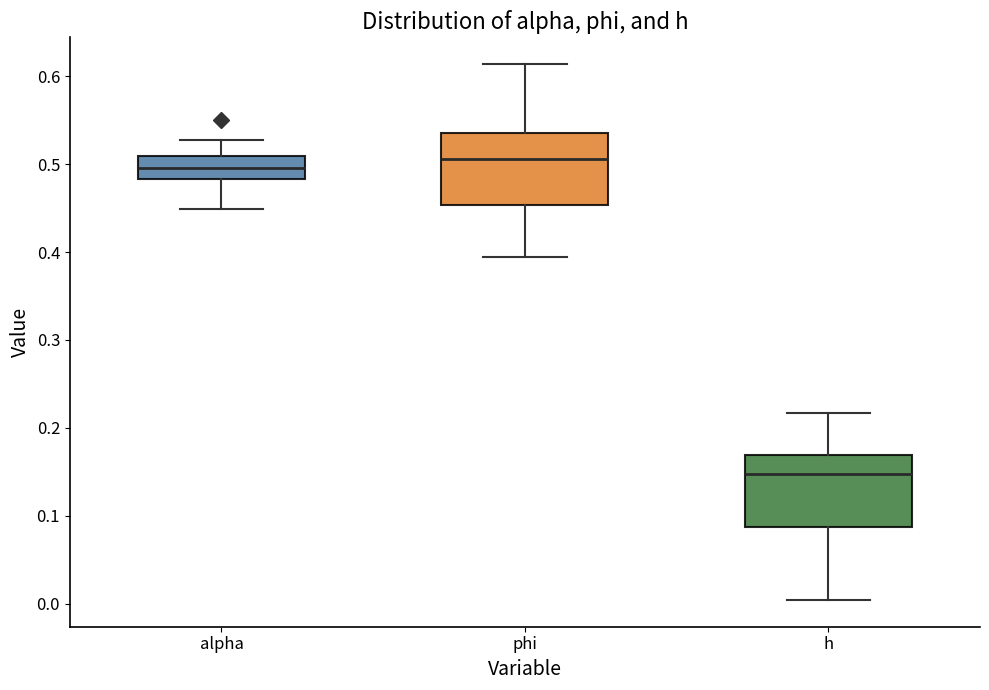

Where does the upper whisker of the box for phi end on the y-axis? The values are not printed on the chart, so give them approximately, as read against the axis.

0.61